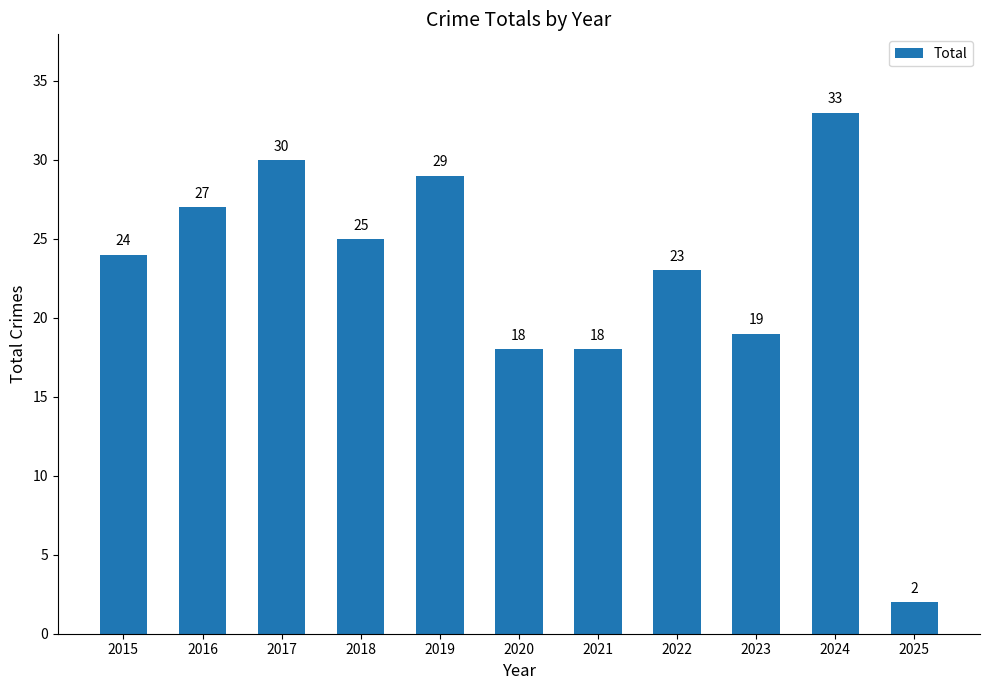

What is the value of the 7th bar from the left?

18